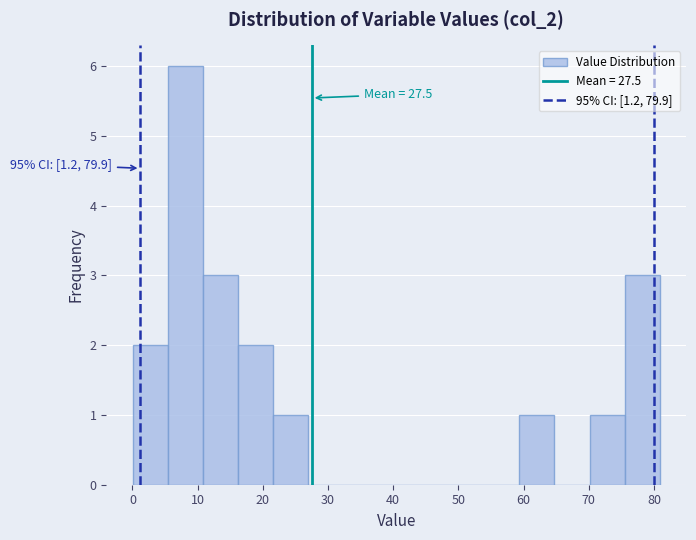

Over which range of the x-axis is the bar tallest?

5 to 11